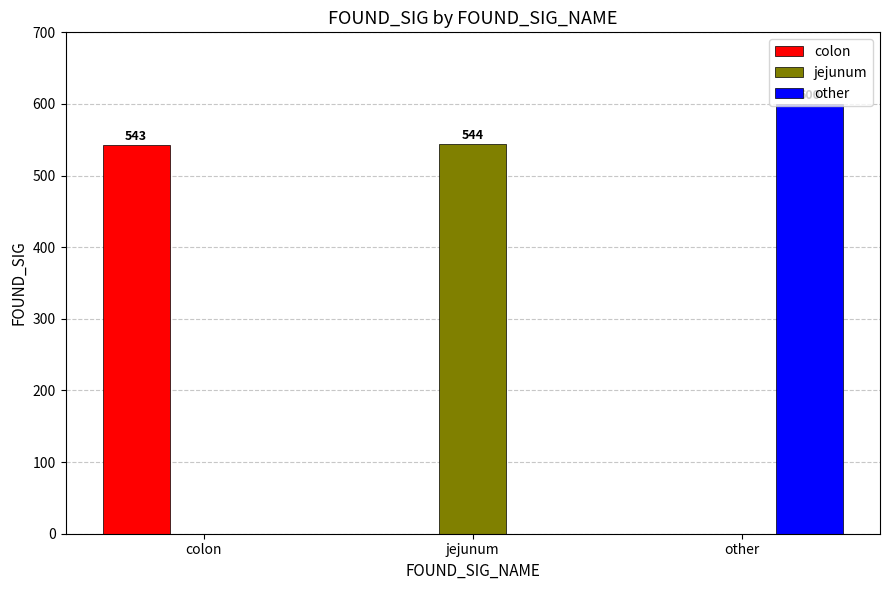

True or false: other has a value of 875 at other.

False